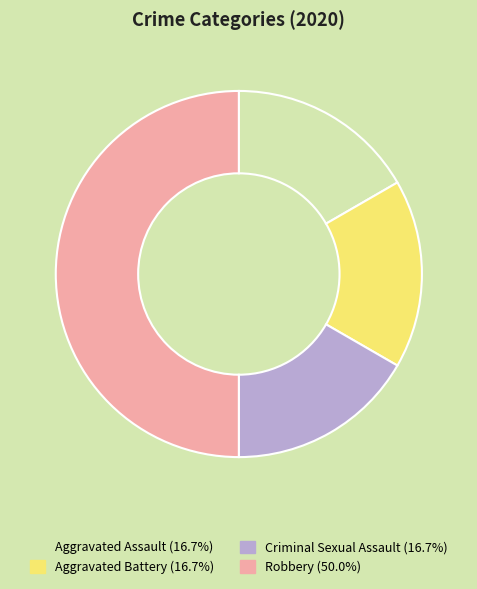

What is the ratio of the value at Aggravated Battery to the value at Criminal Sexual Assault?

1.0